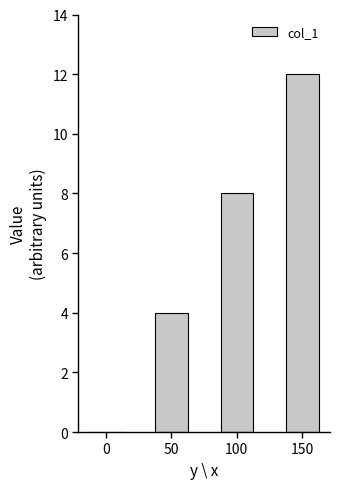

How many distinct data groups are displayed?

1